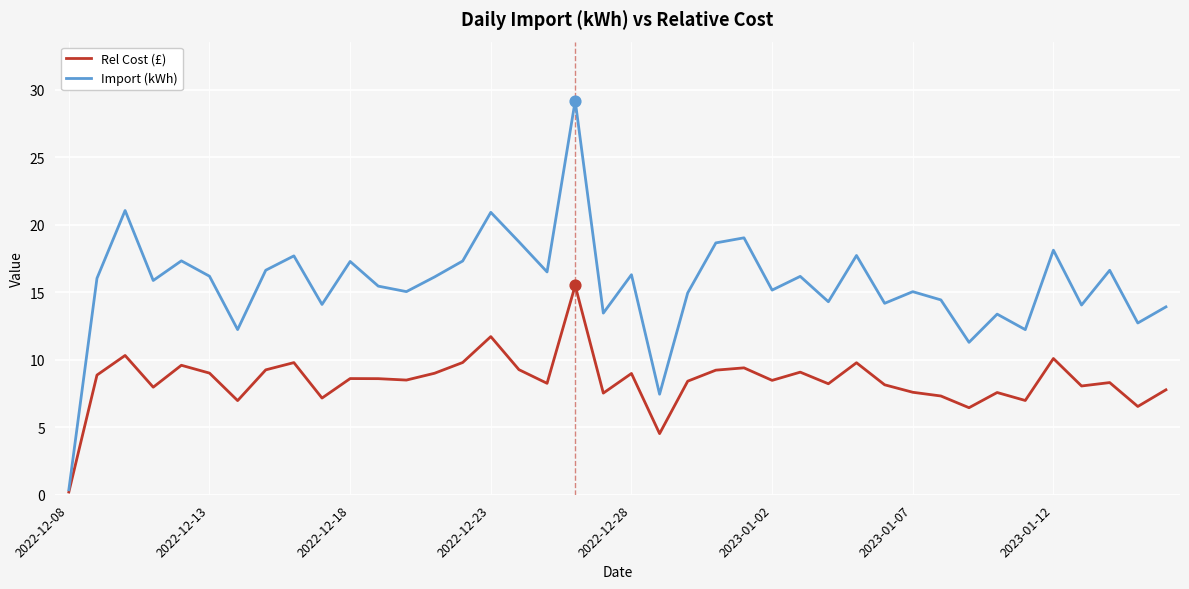

Which series has the widest spread of values?

Import (kWh)